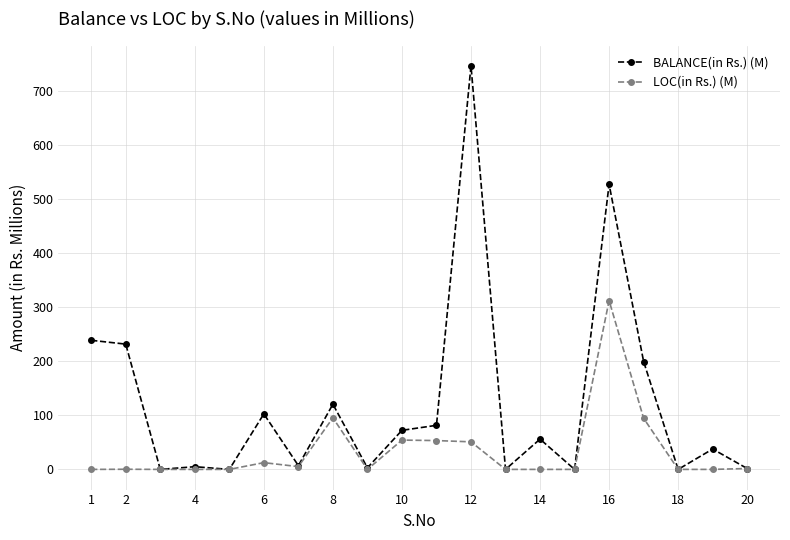

True or false: BALANCE(in Rs.) (M) has more than 2 points higher than both neighbors.

True